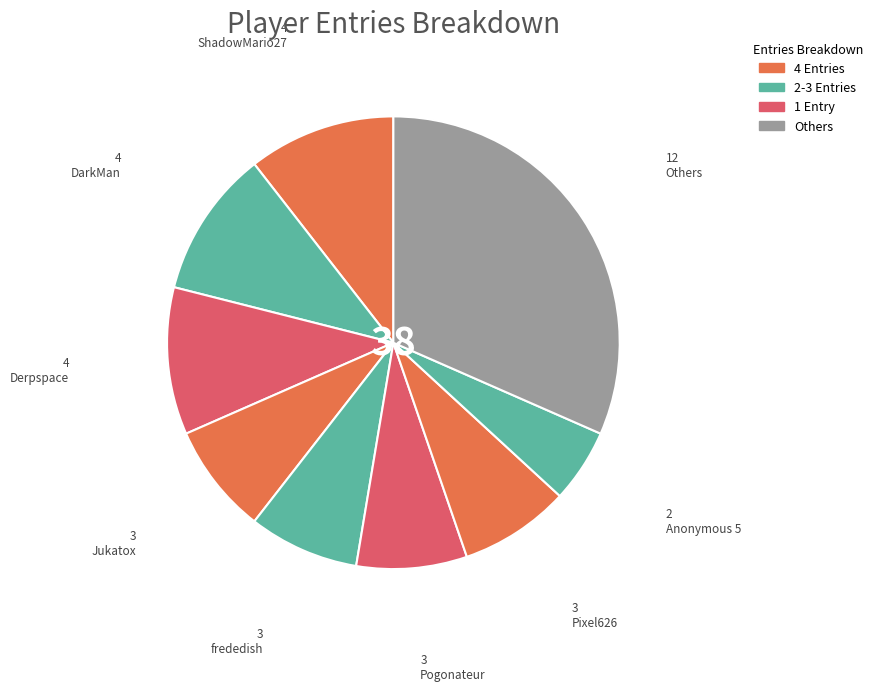

Which category has the biggest portion of the pie?

Others